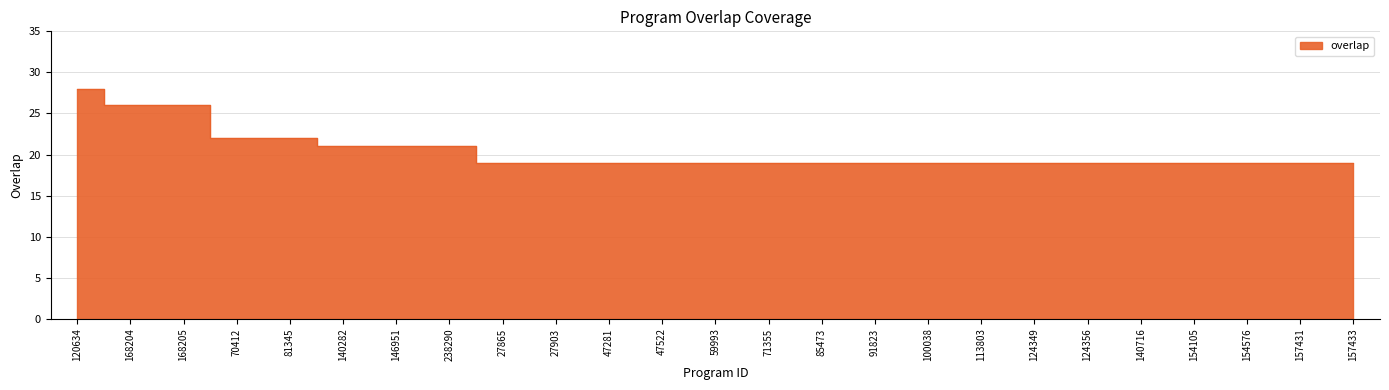

True or false: the data has more than 0 interior local peaks.

False